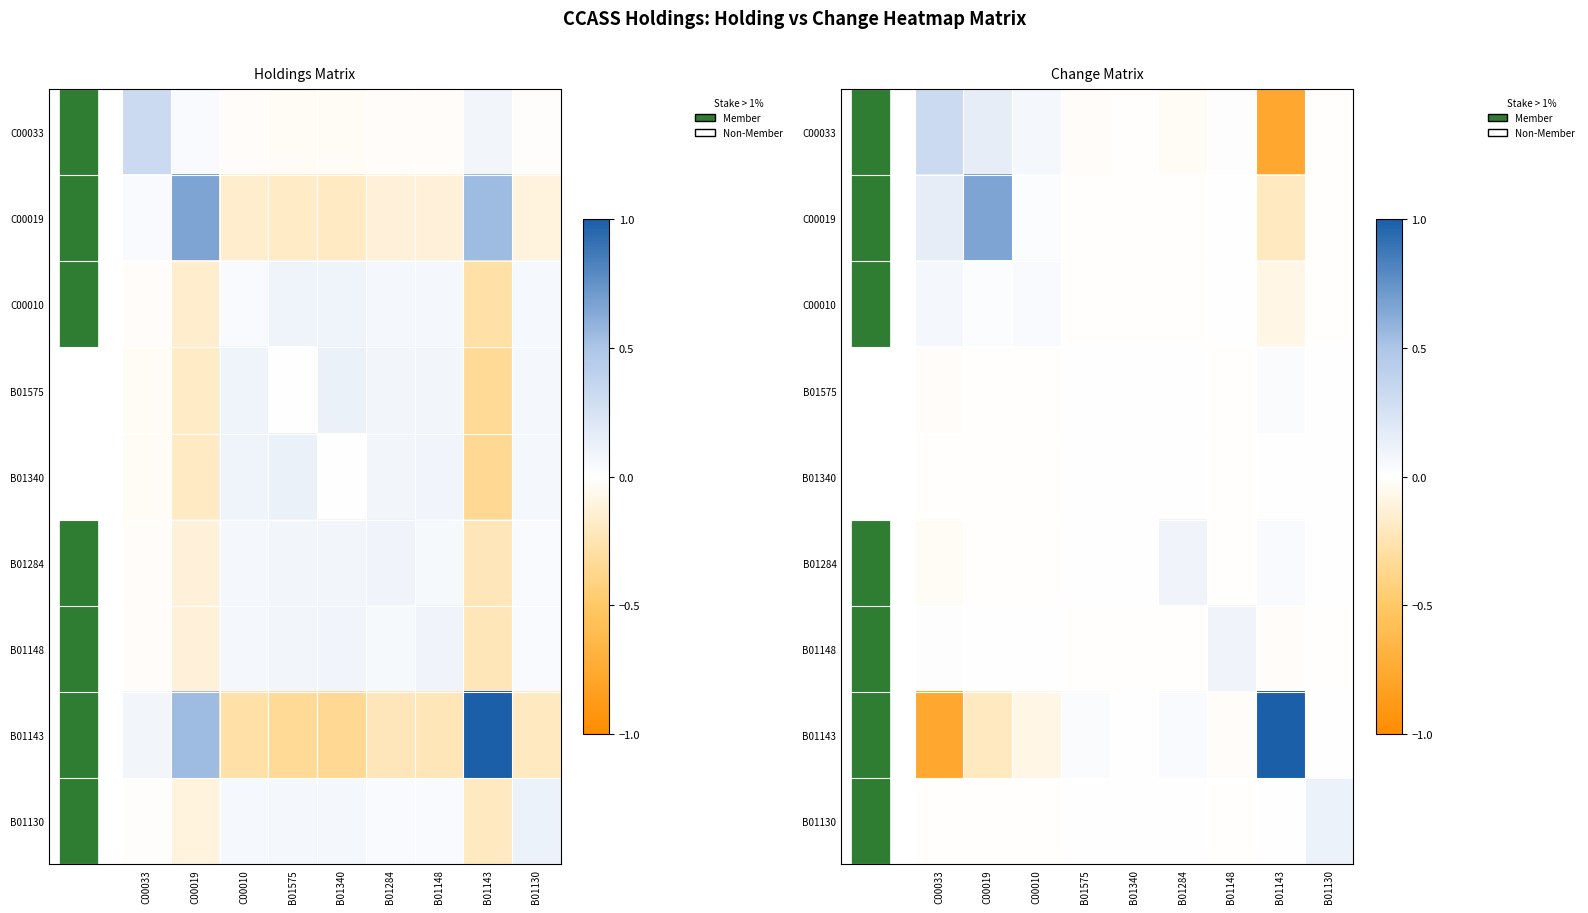

Count the number of data series in this chart.

9